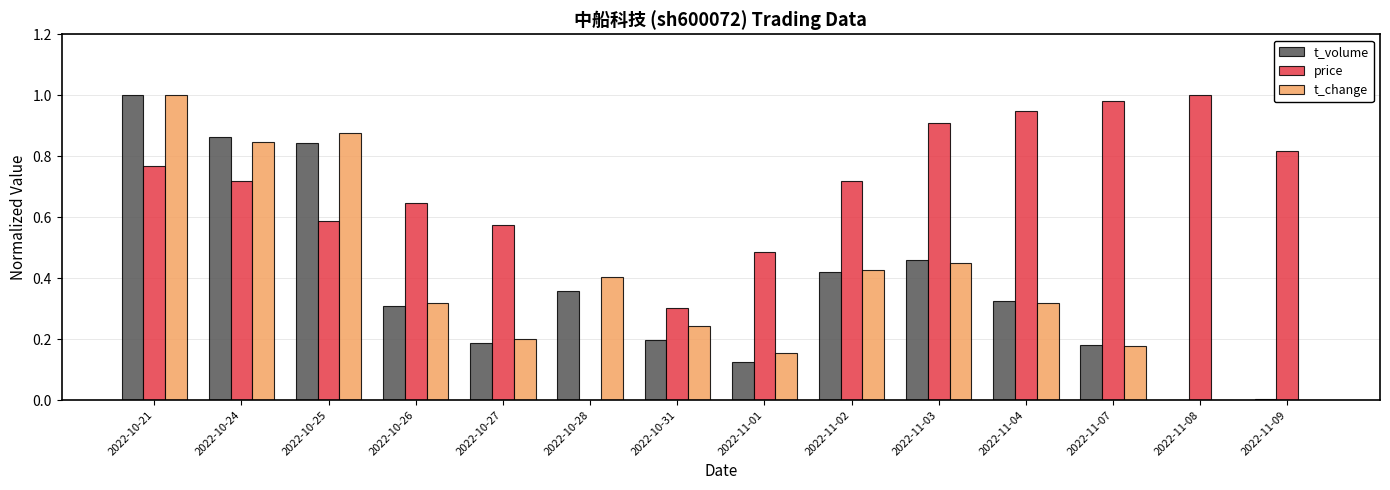

Is the value of t_change at 2022-11-01 greater than the value of price at 2022-11-07?

No